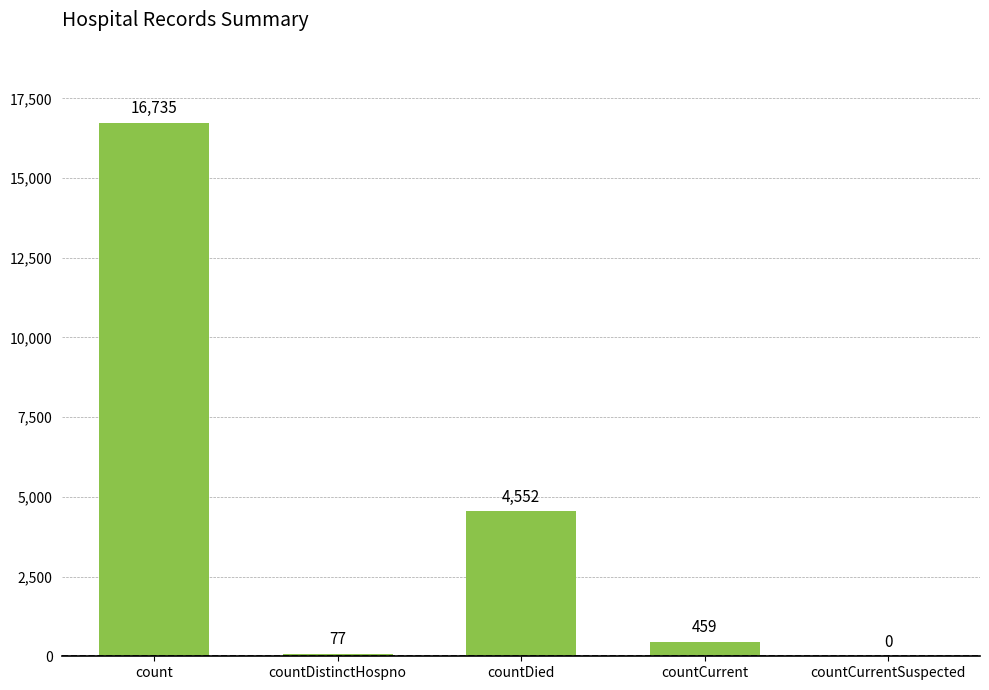

How many values are above zero?

4